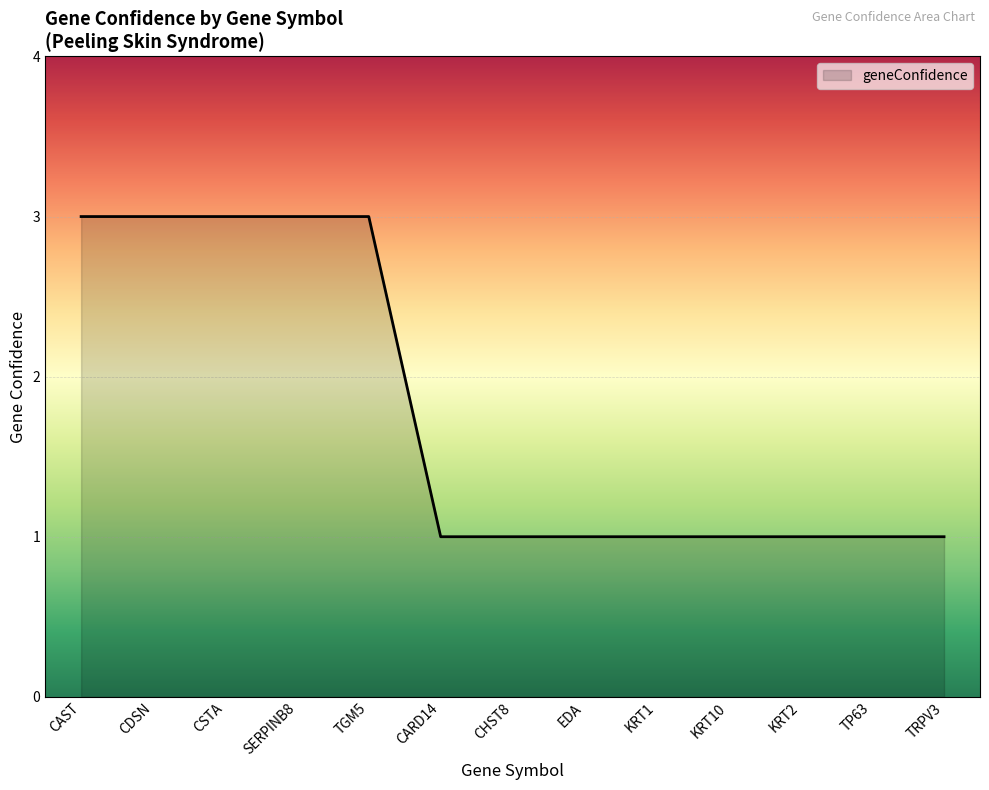

What position from the left is SERPINB8?

4